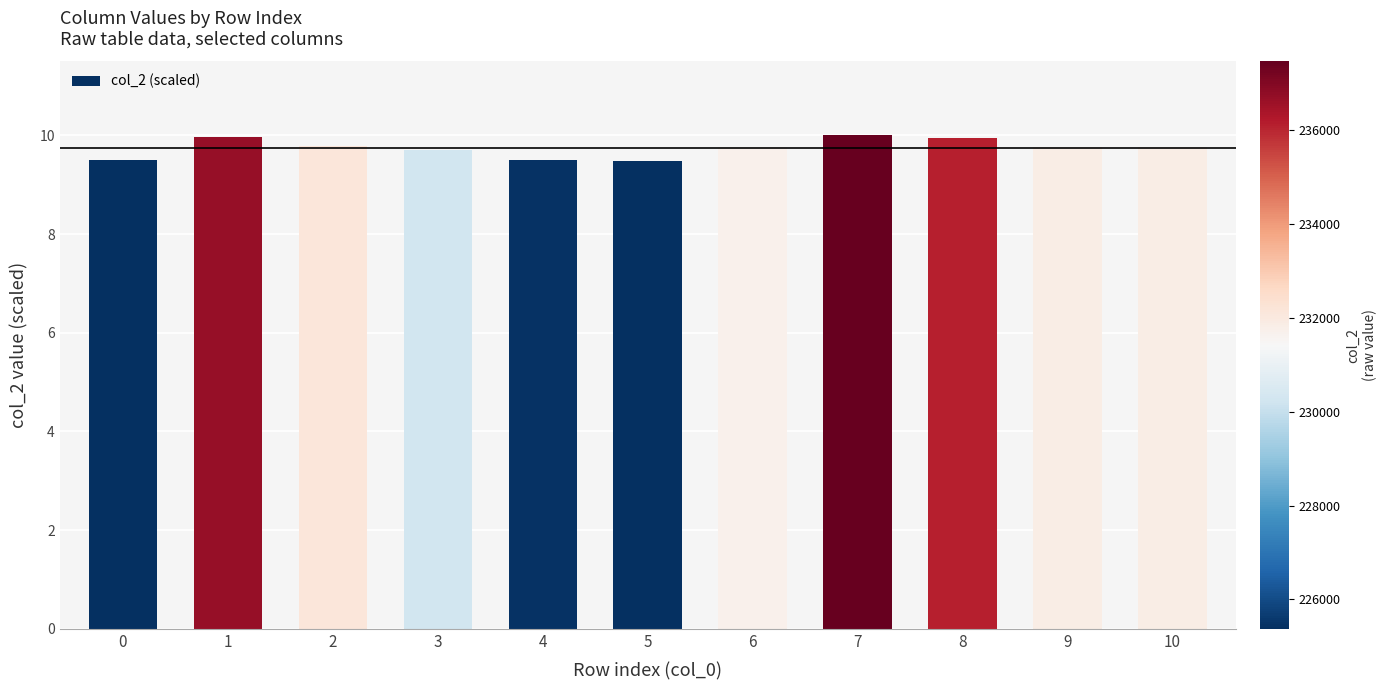

True or false: the data shows 3.1 at 1.

False